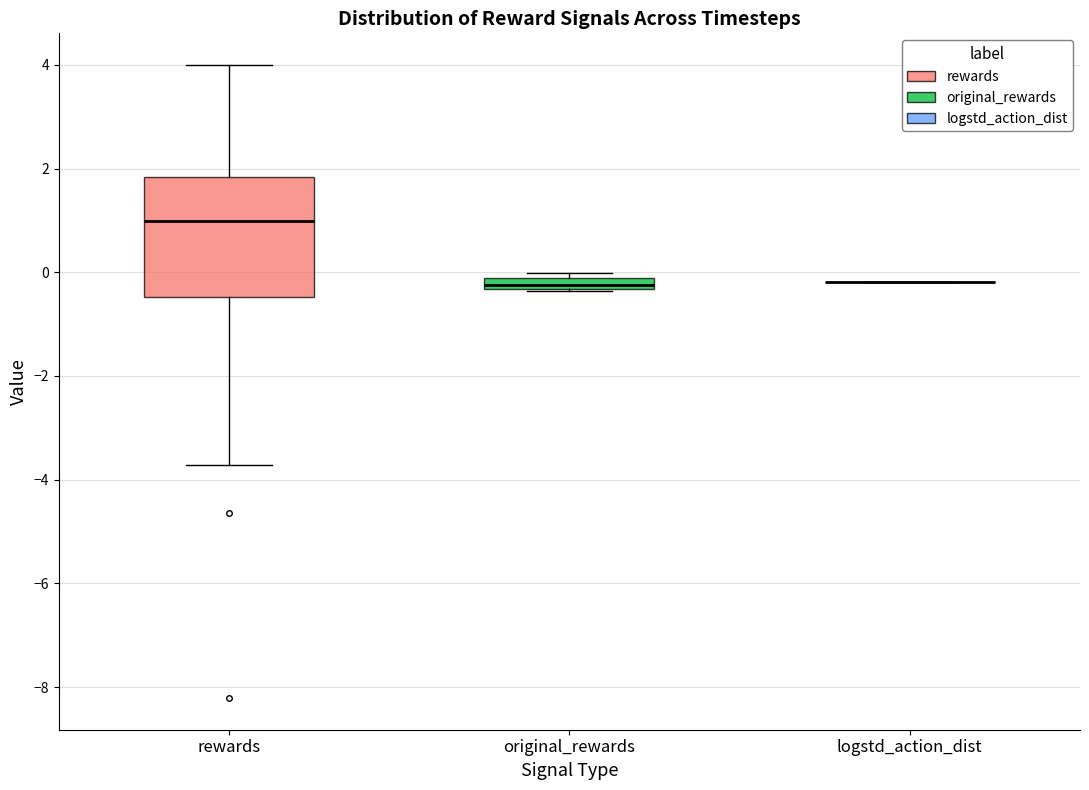

Where does the lower whisker of the box for rewards end on the y-axis? The values are not printed on the chart, so give them approximately, as read against the axis.

-3.8